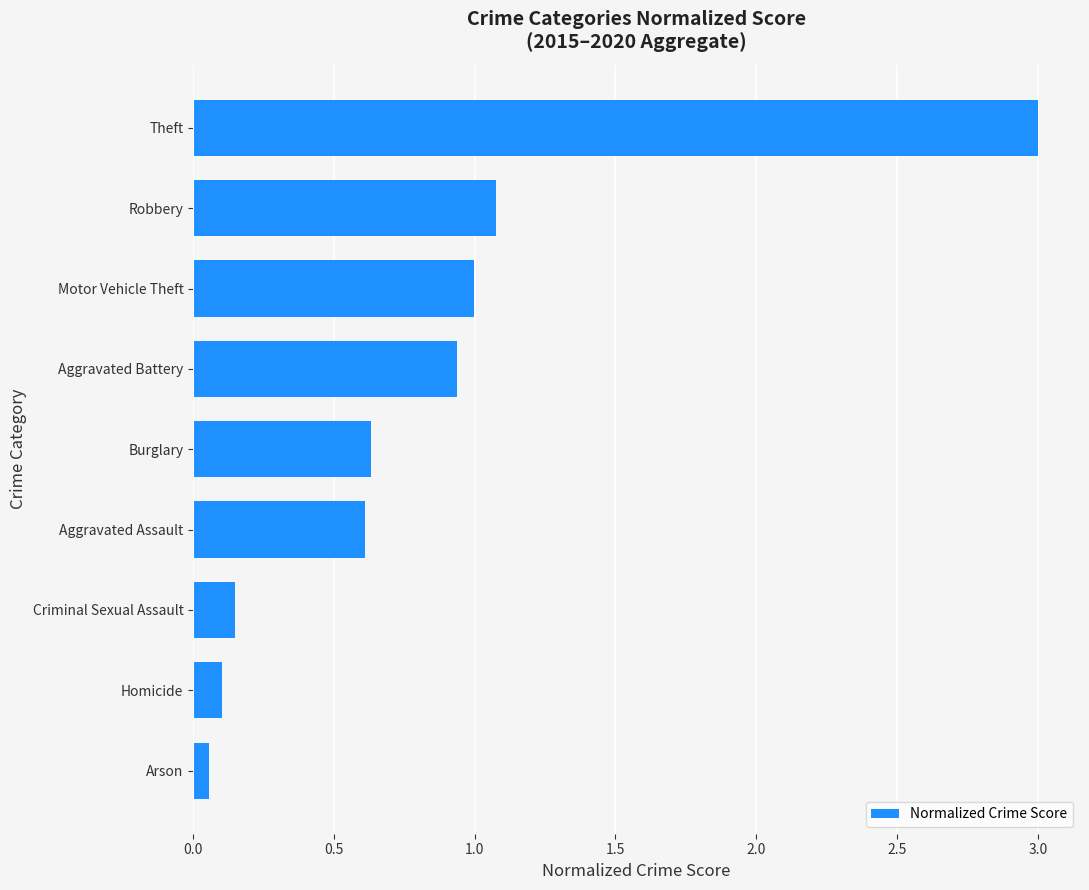

What is the difference between the maximum and second lowest values?

2.9